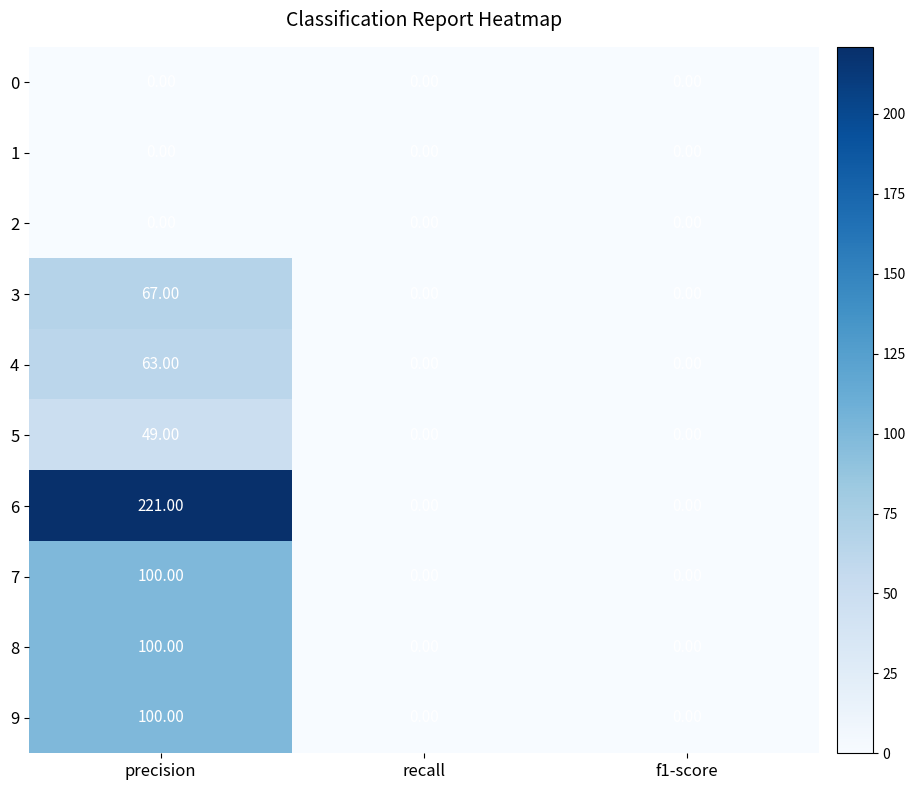

At which category does the chart reach its peak across all series?

precision